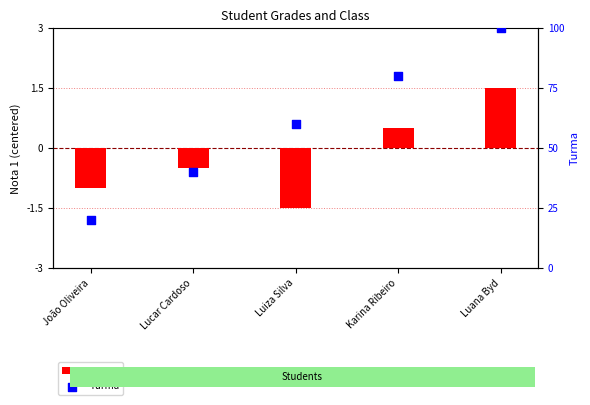

Is the value of Nota 1 at Lucar Cardoso greater than the value of Turma at Luiza Silva?

No